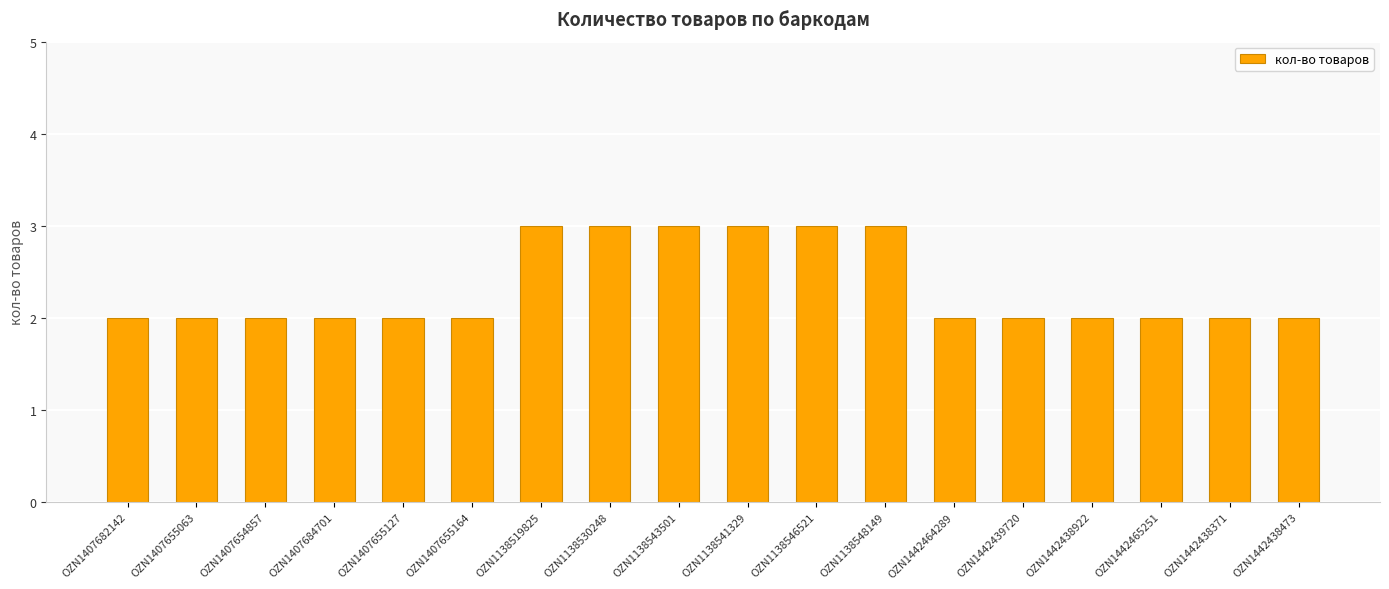

What is the greatest value displayed?

3